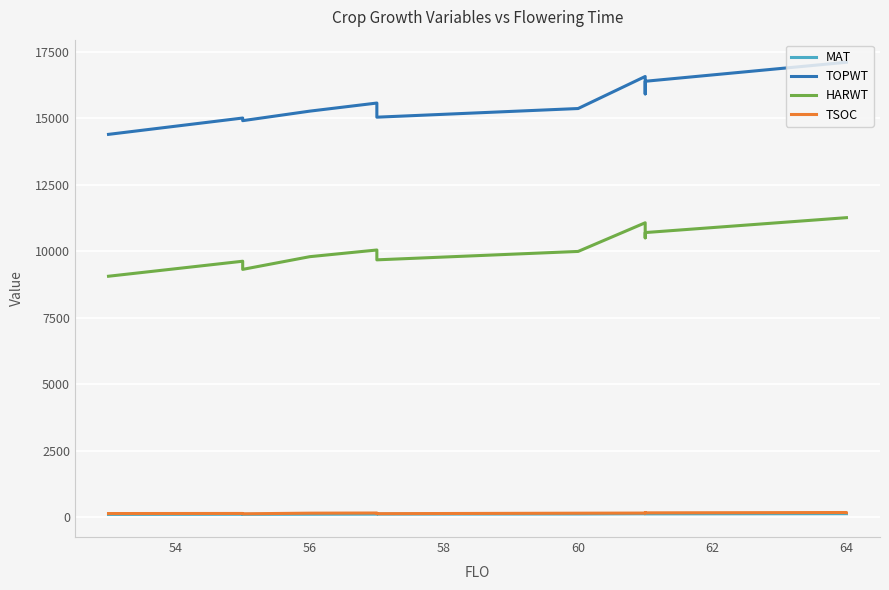

List the series in order of their peak value, highest first.

TOPWT, HARWT, TSOC, MAT